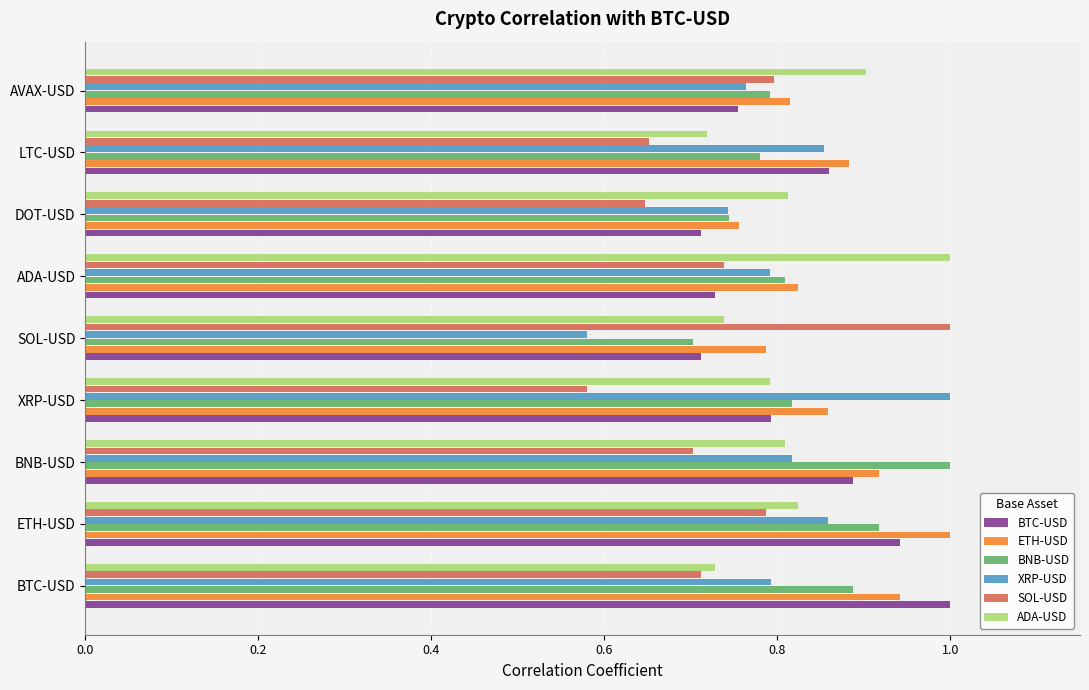

What is the total value across all series at LTC-USD?

4.7